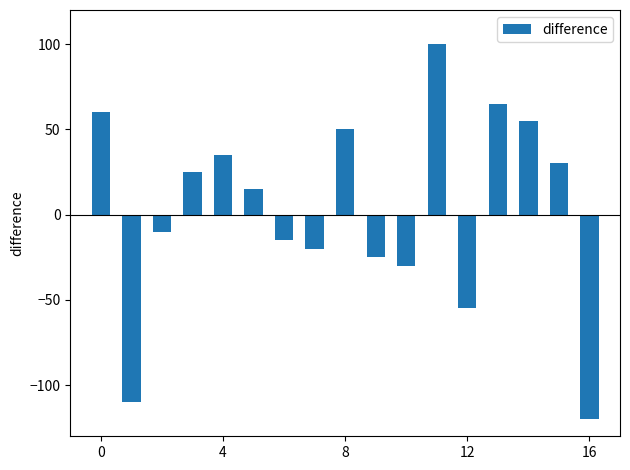

How many series are shown in this chart?

1